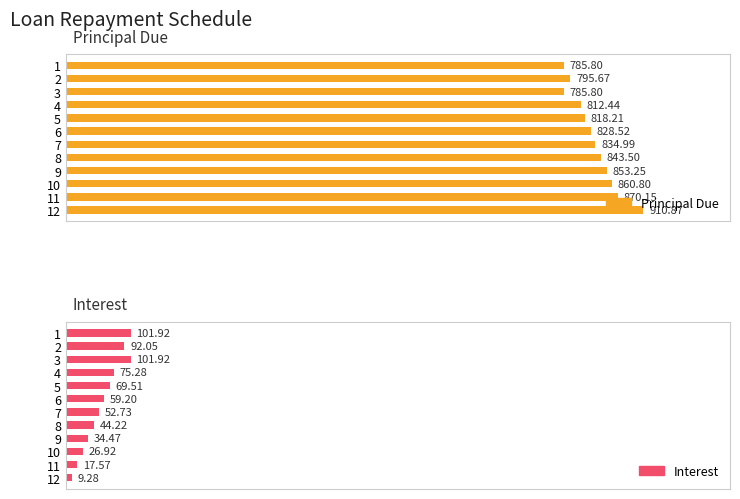

Is the value of Interest at 12 greater than the value of Principal Due at 7?

No